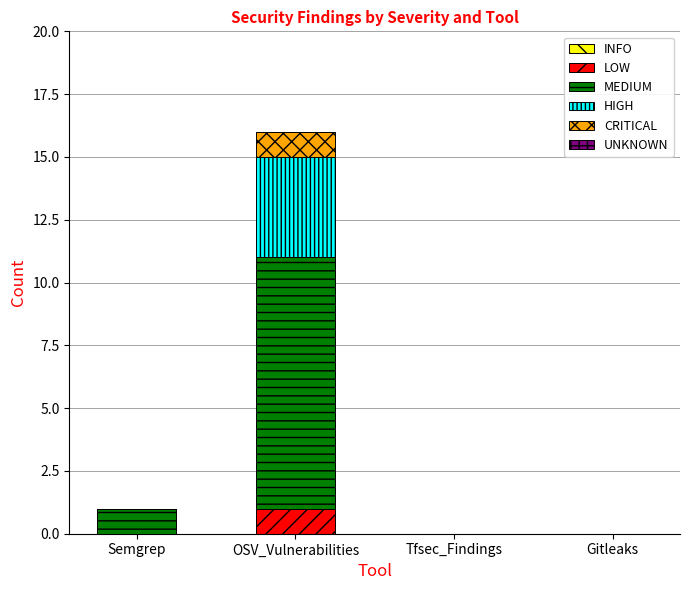

At which category is the sum across all series the highest?

OSV_Vulnerabilities